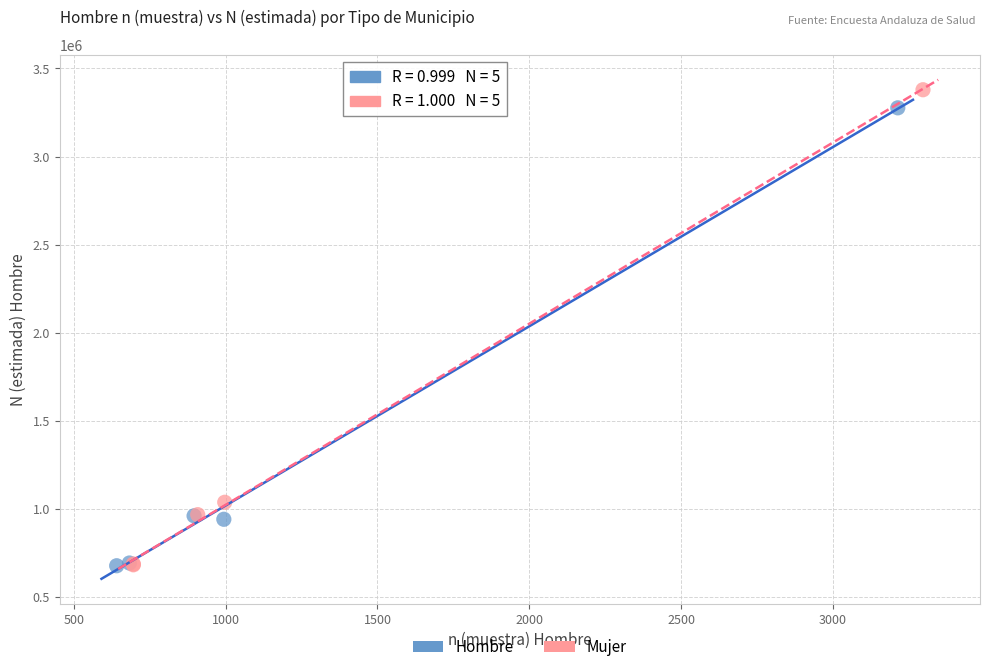

Which series has the widest spread of Y values?

Mujer